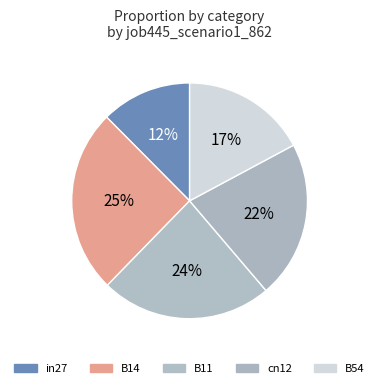

What percentage is the B54 slice, to the nearest percent?

17%